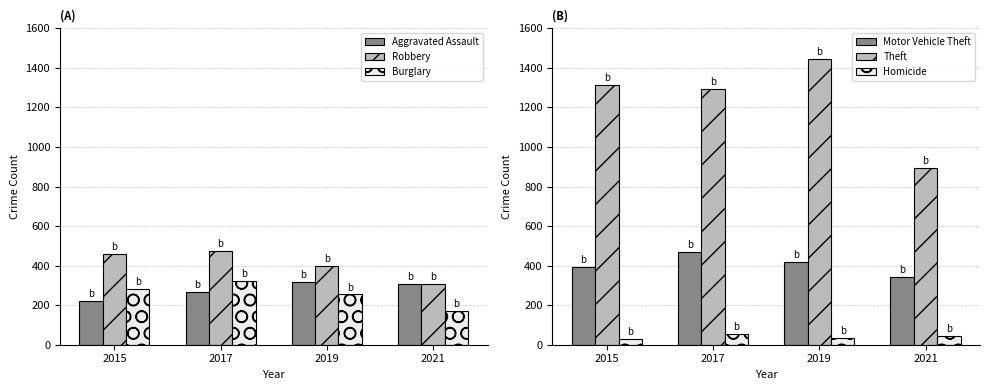

At how many categories does at least one series exceed 30?

4